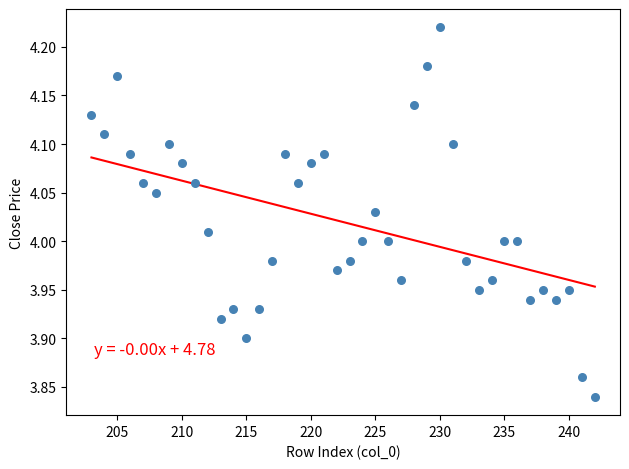

What is the range of X values (max minus min)?

39.0